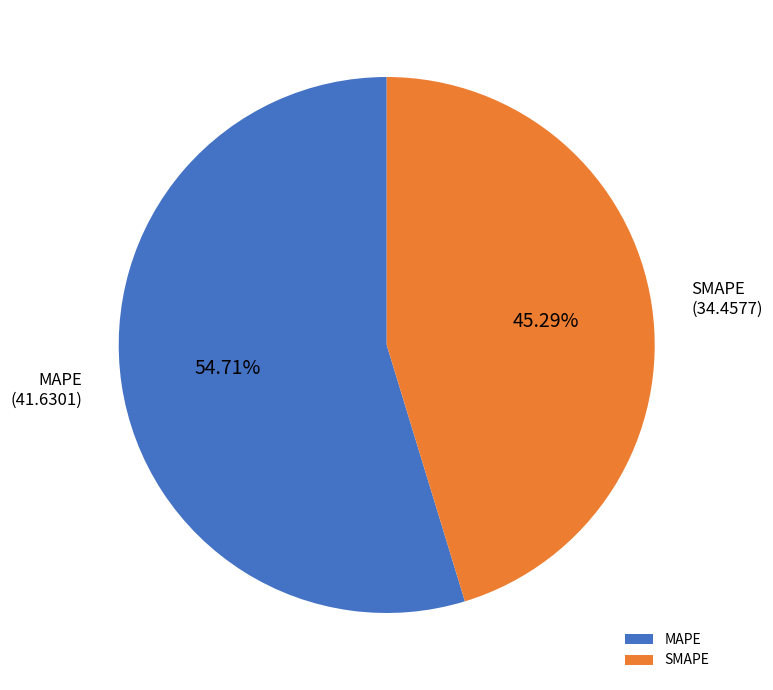

How many slices are in this pie chart?

2